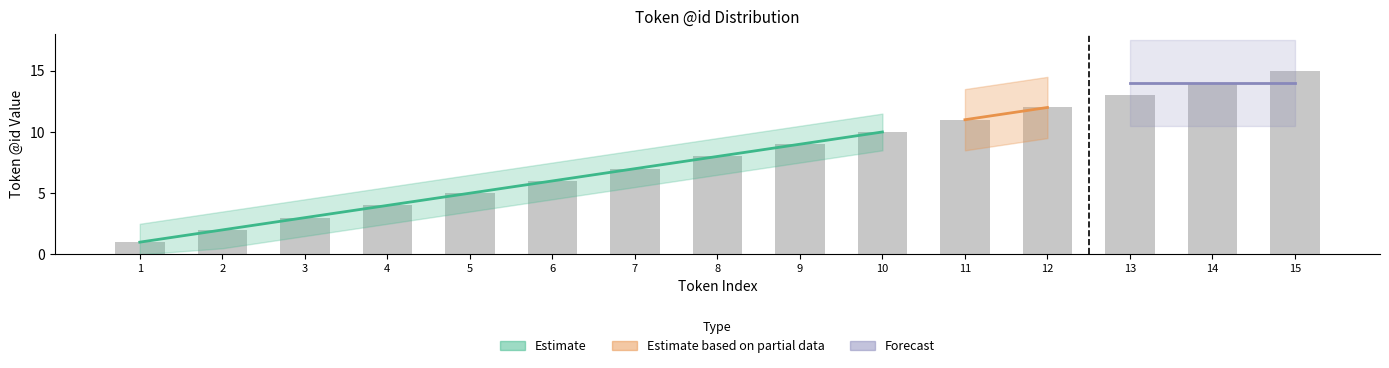

Rank the categories by value from lowest to highest.

1, 2, 3, 4, 5, 6, 7, 8, 9, 10, 11, 12, 13, 14, 15